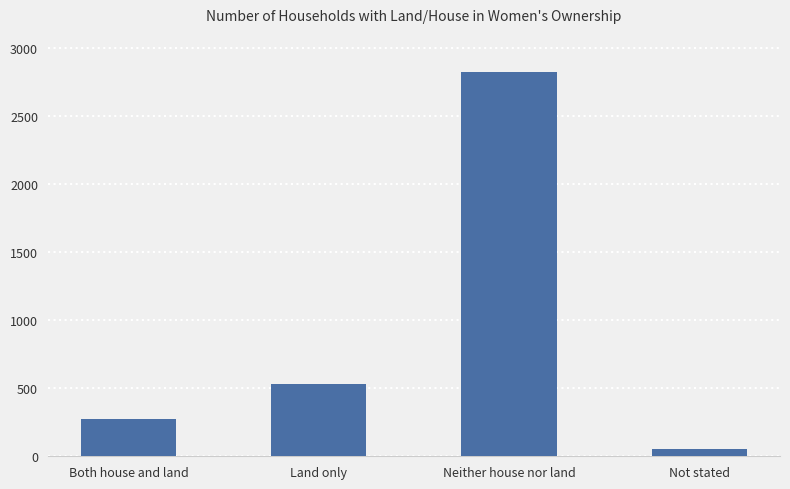

What is the average value?

918